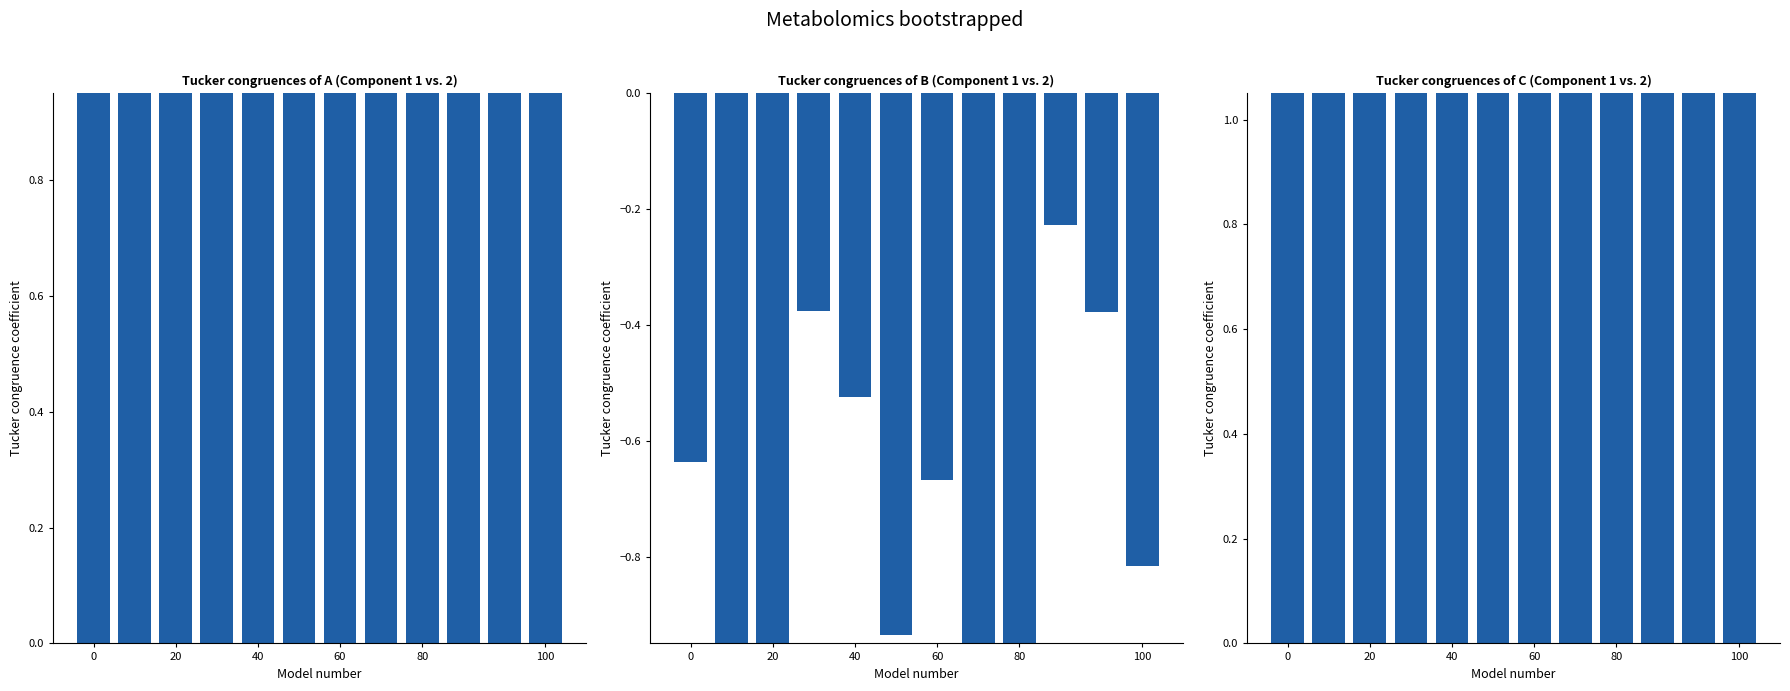

What is the sum of the Tucker congruences of B (Component 1 vs. 2) values at 9 and 10?

-0.6